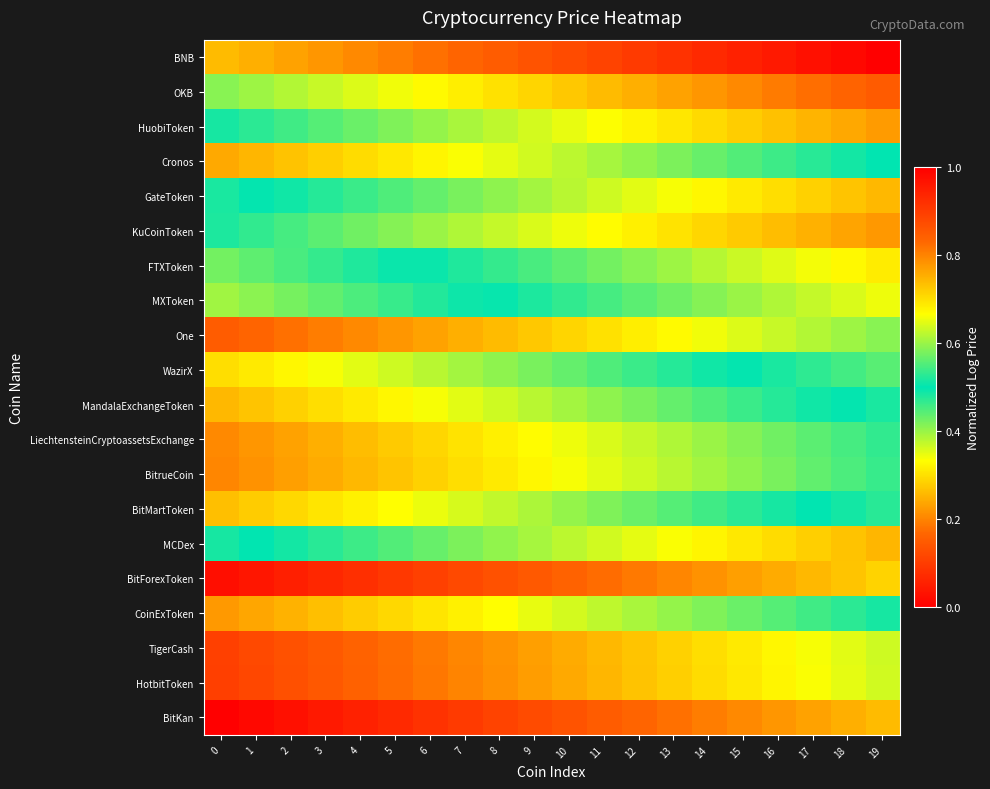

Reading left to right, list all the values displayed in this chart.

BNB: 0=0.7	1=0.8	2=0.8	3=0.8	4=0.8	5=0.8	6=0.8	7=0.8	8=0.8	9=0.9	10=0.9	11=0.9	12=0.9	13=0.9	14=0.9	15=0.9	16=1.0	17=1.0	18=1.0	19=1.0
OKB: 0=0.6	1=0.6	2=0.6	3=0.6	4=0.6	5=0.7	6=0.7	7=0.7	8=0.7	9=0.7	10=0.7	11=0.7	12=0.8	13=0.8	14=0.8	15=0.8	16=0.8	17=0.8	18=0.8	19=0.8
HuobiToken: 0=0.5	1=0.5	2=0.5	3=0.6	4=0.6	5=0.6	6=0.6	7=0.6	8=0.6	9=0.6	10=0.7	11=0.7	12=0.7	13=0.7	14=0.7	15=0.7	16=0.7	17=0.7	18=0.8	19=0.8
Cronos: 0=0.2	1=0.3	2=0.3	3=0.3	4=0.3	5=0.3	6=0.3	7=0.3	8=0.4	9=0.4	10=0.4	11=0.4	12=0.4	13=0.4	14=0.4	15=0.4	16=0.5	17=0.5	18=0.5	19=0.5
GateToken: 0=0.5	1=0.5	2=0.5	3=0.5	4=0.5	5=0.6	6=0.6	7=0.6	8=0.6	9=0.6	10=0.6	11=0.6	12=0.6	13=0.7	14=0.7	15=0.7	16=0.7	17=0.7	18=0.7	19=0.7
KuCoinToken: 0=0.5	1=0.5	2=0.5	3=0.6	4=0.6	5=0.6	6=0.6	7=0.6	8=0.6	9=0.6	10=0.7	11=0.7	12=0.7	13=0.7	14=0.7	15=0.7	16=0.7	17=0.8	18=0.8	19=0.8
FTXToken: 0=0.4	1=0.4	2=0.5	3=0.5	4=0.5	5=0.5	6=0.5	7=0.5	8=0.5	9=0.5	10=0.6	11=0.6	12=0.6	13=0.6	14=0.6	15=0.6	16=0.6	17=0.7	18=0.7	19=0.7
MXToken: 0=0.4	1=0.4	2=0.4	3=0.4	4=0.5	5=0.5	6=0.5	7=0.5	8=0.5	9=0.5	10=0.5	11=0.5	12=0.6	13=0.6	14=0.6	15=0.6	16=0.6	17=0.6	18=0.6	19=0.7
One: 0=0.2	1=0.2	2=0.2	3=0.2	4=0.2	5=0.2	6=0.2	7=0.2	8=0.3	9=0.3	10=0.3	11=0.3	12=0.3	13=0.3	14=0.3	15=0.4	16=0.4	17=0.4	18=0.4	19=0.4
WazirX: 0=0.3	1=0.3	2=0.3	3=0.3	4=0.4	5=0.4	6=0.4	7=0.4	8=0.4	9=0.4	10=0.4	11=0.4	12=0.5	13=0.5	14=0.5	15=0.5	16=0.5	17=0.5	18=0.5	19=0.6
MandalaExchangeToken: 0=0.3	1=0.3	2=0.3	3=0.3	4=0.3	5=0.3	6=0.3	7=0.4	8=0.4	9=0.4	10=0.4	11=0.4	12=0.4	13=0.4	14=0.4	15=0.5	16=0.5	17=0.5	18=0.5	19=0.5
LiechtensteinCryptoassetsExchange: 0=0.2	1=0.2	2=0.2	3=0.2	4=0.3	5=0.3	6=0.3	7=0.3	8=0.3	9=0.3	10=0.3	11=0.4	12=0.4	13=0.4	14=0.4	15=0.4	16=0.4	17=0.4	18=0.5	19=0.5
BitrueCoin: 0=0.2	1=0.2	2=0.2	3=0.2	4=0.3	5=0.3	6=0.3	7=0.3	8=0.3	9=0.3	10=0.3	11=0.4	12=0.4	13=0.4	14=0.4	15=0.4	16=0.4	17=0.4	18=0.4	19=0.5
BitMartToken: 0=0.3	1=0.3	2=0.3	3=0.3	4=0.3	5=0.3	6=0.3	7=0.4	8=0.4	9=0.4	10=0.4	11=0.4	12=0.4	13=0.4	14=0.5	15=0.5	16=0.5	17=0.5	18=0.5	19=0.5
MCDex: 0=0.5	1=0.5	2=0.5	3=0.5	4=0.5	5=0.6	6=0.6	7=0.6	8=0.6	9=0.6	10=0.6	11=0.6	12=0.7	13=0.7	14=0.7	15=0.7	16=0.7	17=0.7	18=0.7	19=0.7
BitForexToken: 0=0.0	1=0.0	2=0.1	3=0.1	4=0.1	5=0.1	6=0.1	7=0.1	8=0.1	9=0.1	10=0.2	11=0.2	12=0.2	13=0.2	14=0.2	15=0.2	16=0.2	17=0.3	18=0.3	19=0.3
CoinExToken: 0=0.2	1=0.2	2=0.3	3=0.3	4=0.3	5=0.3	6=0.3	7=0.3	8=0.3	9=0.3	10=0.4	11=0.4	12=0.4	13=0.4	14=0.4	15=0.4	16=0.4	17=0.5	18=0.5	19=0.5
TigerCash: 0=0.1	1=0.1	2=0.1	3=0.1	4=0.2	5=0.2	6=0.2	7=0.2	8=0.2	9=0.2	10=0.2	11=0.3	12=0.3	13=0.3	14=0.3	15=0.3	16=0.3	17=0.3	18=0.4	19=0.4
HotbitToken: 0=0.1	1=0.1	2=0.1	3=0.1	4=0.2	5=0.2	6=0.2	7=0.2	8=0.2	9=0.2	10=0.2	11=0.3	12=0.3	13=0.3	14=0.3	15=0.3	16=0.3	17=0.3	18=0.4	19=0.4
BitKan: 0=0.0	1=0.0	2=0.0	3=0.0	4=0.1	5=0.1	6=0.1	7=0.1	8=0.1	9=0.1	10=0.1	11=0.2	12=0.2	13=0.2	14=0.2	15=0.2	16=0.2	17=0.2	18=0.2	19=0.3